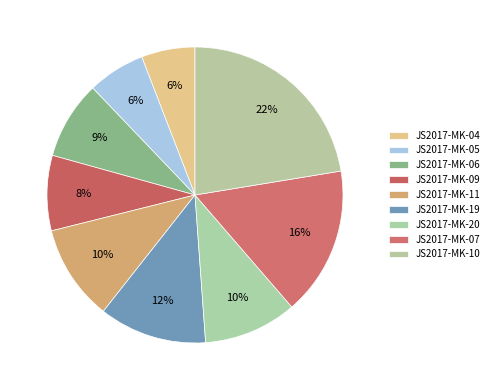

Which category has the biggest portion of the pie?

JS2017-MK-10